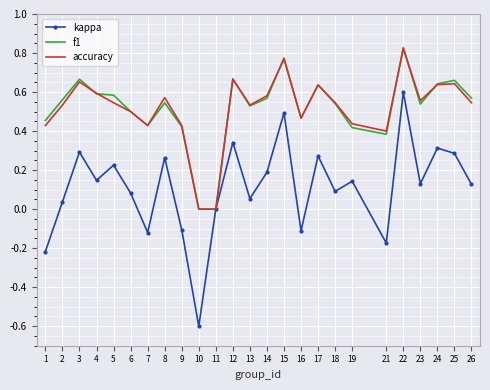

What is the smallest value displayed?

-0.6